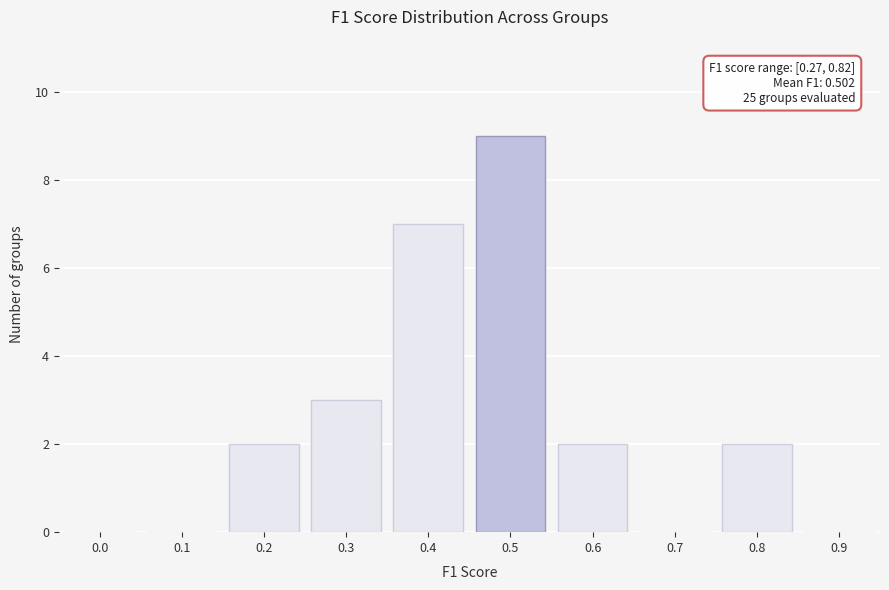

Reading left to right, list all the values displayed in this chart.

0.0=0	0.1=0	0.2=2	0.3=3	0.4=7	0.5=9	0.6=2	0.7=0	0.8=2	0.9=0